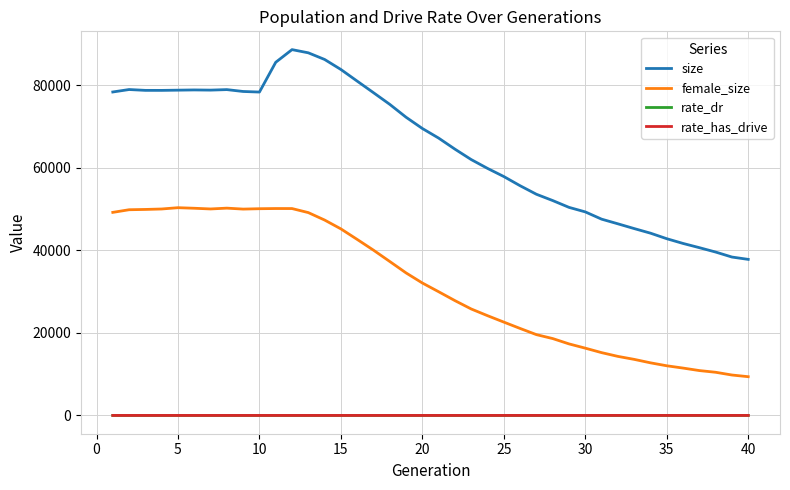

How many distinct data groups are displayed?

4